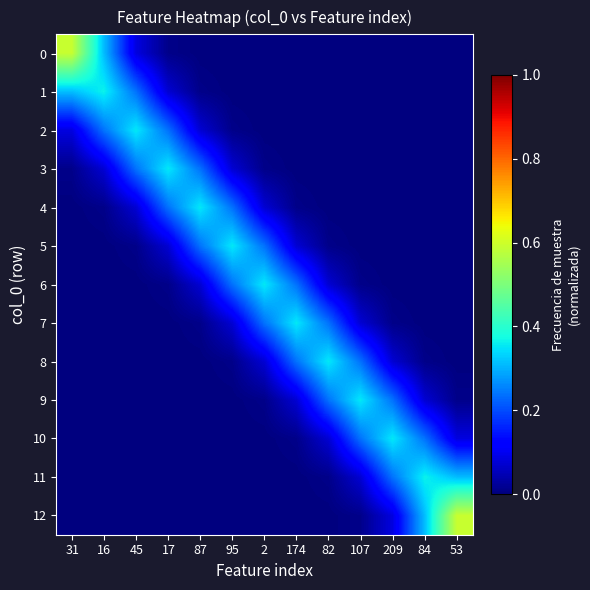

Reading right to left, what are all the values shown in this chart?

0: 53=0.0	84=0.0	209=0.0	107=0.0	82=0.0	174=0.0	2=0.0	95=0.0	87=0.0	17=0.0	45=0.1	16=0.3	31=0.6
1: 53=0.0	84=0.0	209=0.0	107=0.0	82=0.0	174=0.0	2=0.0	95=0.0	87=0.0	17=0.1	45=0.2	16=0.4	31=0.3
2: 53=0.0	84=0.0	209=0.0	107=0.0	82=0.0	174=0.0	2=0.0	95=0.0	87=0.1	17=0.2	45=0.4	16=0.2	31=0.1
3: 53=0.0	84=0.0	209=0.0	107=0.0	82=0.0	174=0.0	2=0.0	95=0.1	87=0.2	17=0.4	45=0.2	16=0.1	31=0.0
4: 53=0.0	84=0.0	209=0.0	107=0.0	82=0.0	174=0.0	2=0.1	95=0.2	87=0.4	17=0.2	45=0.1	16=0.0	31=0.0
5: 53=0.0	84=0.0	209=0.0	107=0.0	82=0.0	174=0.1	2=0.2	95=0.4	87=0.2	17=0.1	45=0.0	16=0.0	31=0.0
6: 53=0.0	84=0.0	209=0.0	107=0.0	82=0.1	174=0.2	2=0.4	95=0.2	87=0.1	17=0.0	45=0.0	16=0.0	31=0.0
7: 53=0.0	84=0.0	209=0.0	107=0.1	82=0.2	174=0.4	2=0.2	95=0.1	87=0.0	17=0.0	45=0.0	16=0.0	31=0.0
8: 53=0.0	84=0.0	209=0.1	107=0.2	82=0.4	174=0.2	2=0.1	95=0.0	87=0.0	17=0.0	45=0.0	16=0.0	31=0.0
9: 53=0.0	84=0.1	209=0.2	107=0.4	82=0.2	174=0.1	2=0.0	95=0.0	87=0.0	17=0.0	45=0.0	16=0.0	31=0.0
10: 53=0.1	84=0.2	209=0.4	107=0.2	82=0.1	174=0.0	2=0.0	95=0.0	87=0.0	17=0.0	45=0.0	16=0.0	31=0.0
11: 53=0.3	84=0.4	209=0.2	107=0.1	82=0.0	174=0.0	2=0.0	95=0.0	87=0.0	17=0.0	45=0.0	16=0.0	31=0.0
12: 53=0.6	84=0.3	209=0.1	107=0.0	82=0.0	174=0.0	2=0.0	95=0.0	87=0.0	17=0.0	45=0.0	16=0.0	31=0.0